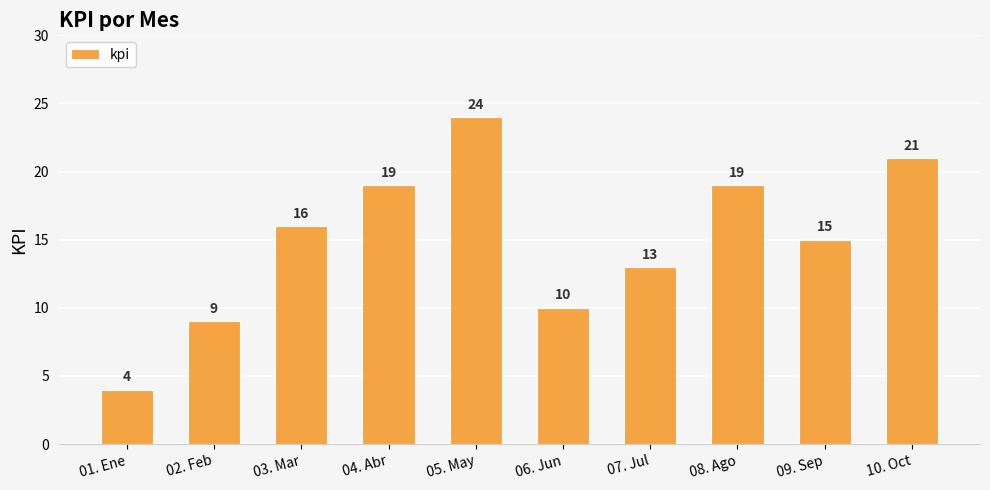

How many categories are shown in the chart?

10